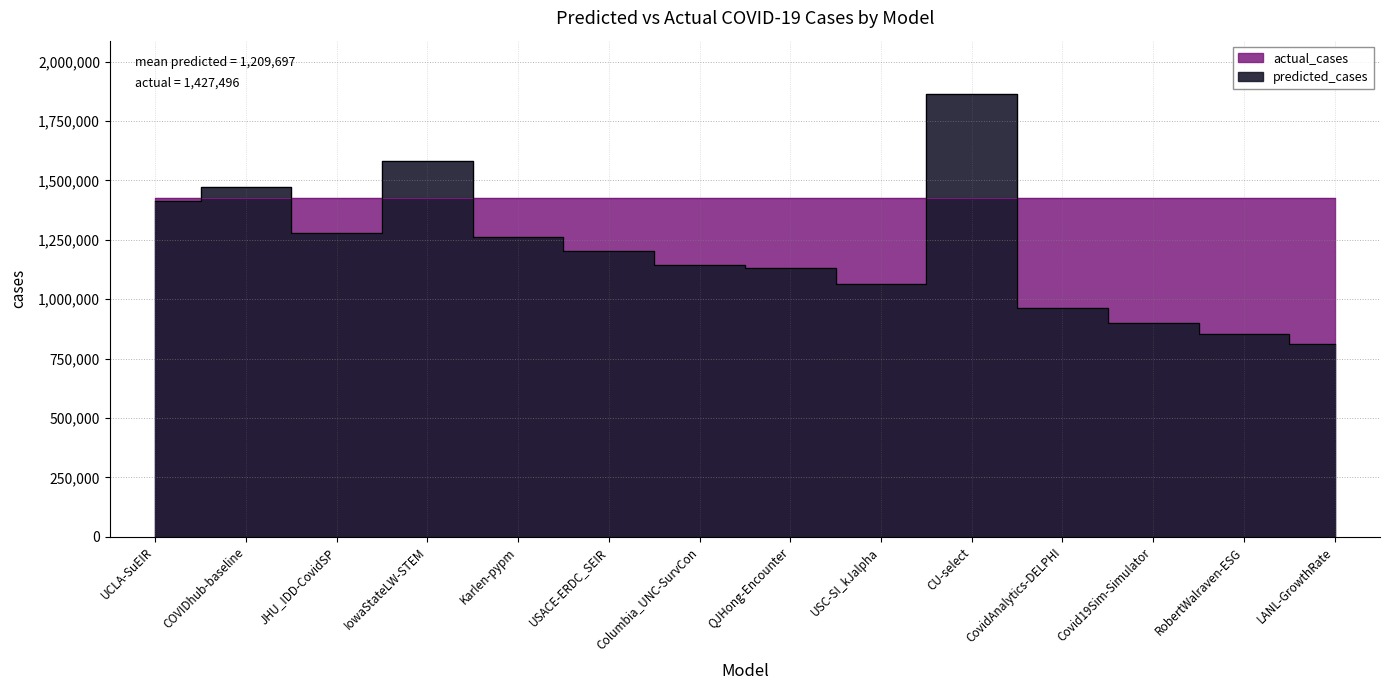

Does the chart have visible grid lines?

Yes